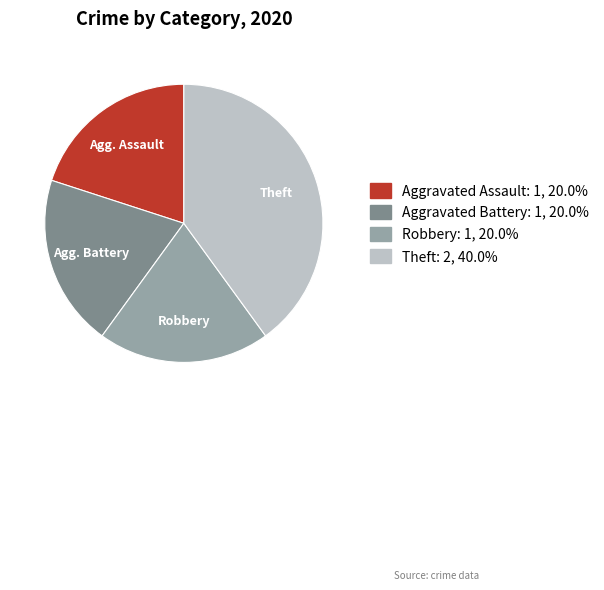

Is Robbery the majority of the pie?

No